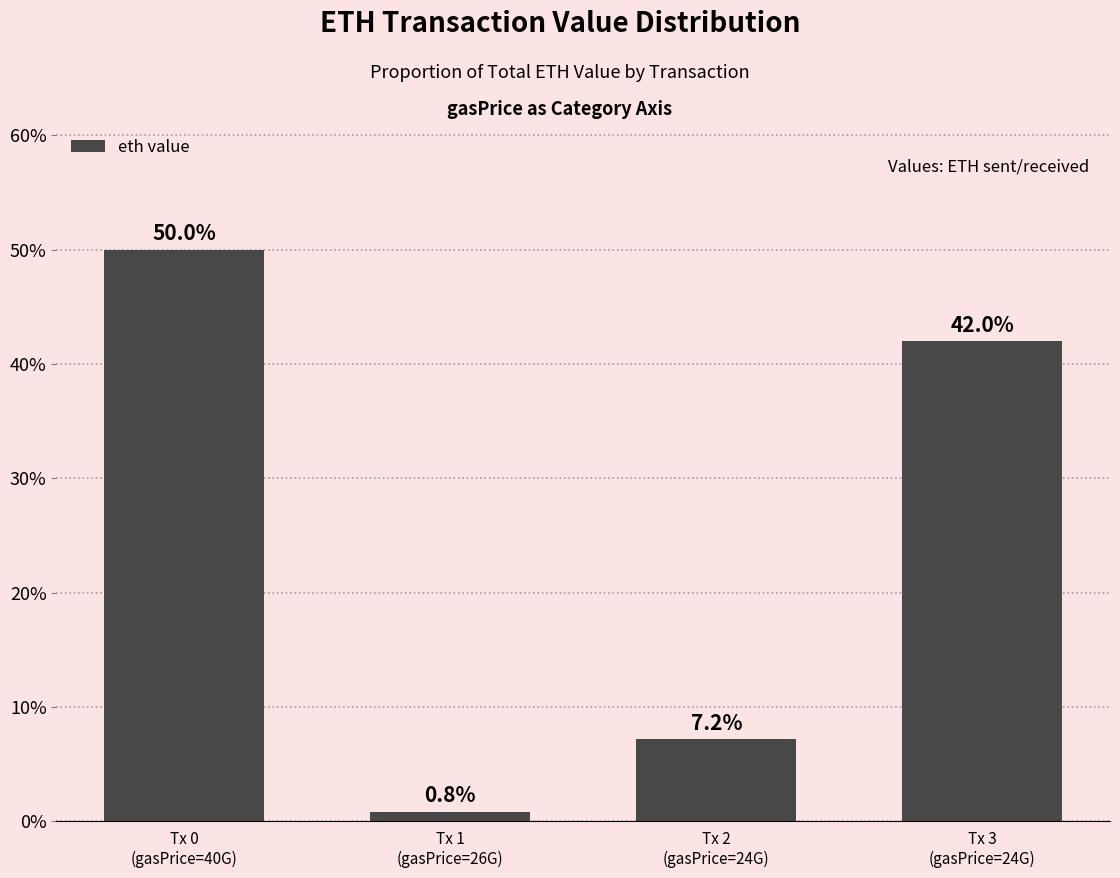

What is the change in value from Tx 2
(gasPrice=24G) to Tx 3
(gasPrice=24G)?

+34.8